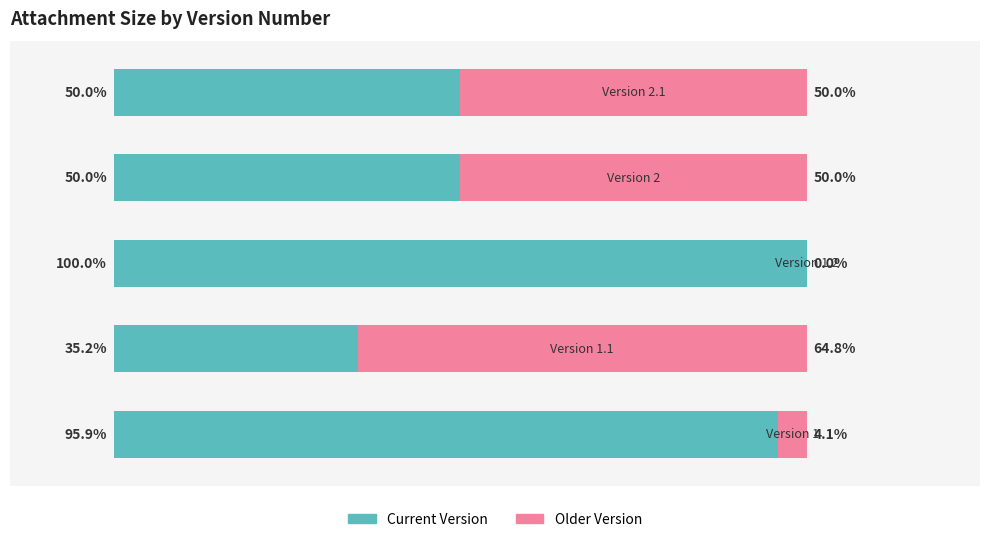

What is the sum of all Older Version values?

168.9